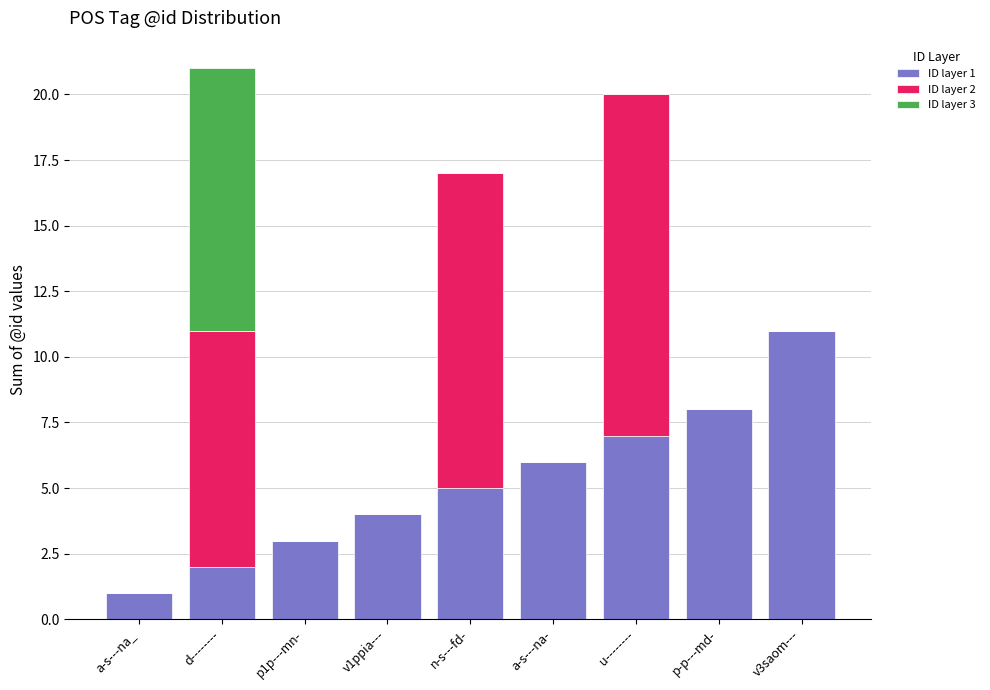

Does the chart contain stacked bars?

Yes